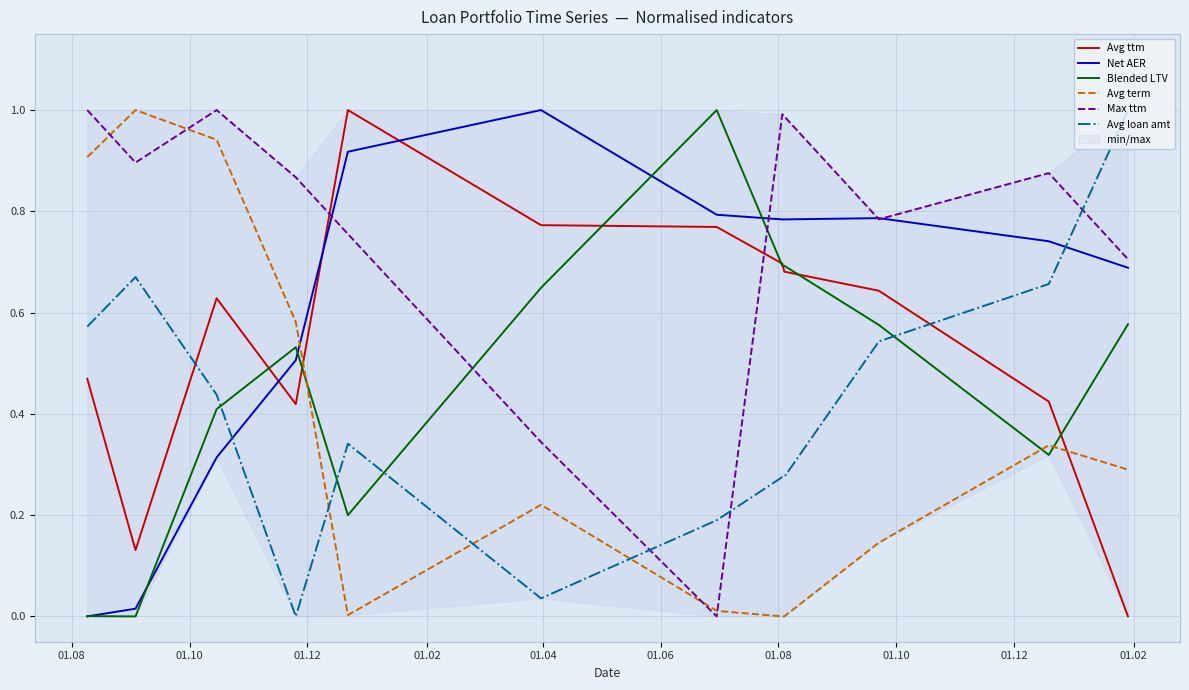

How many lines are shown in the chart?

6